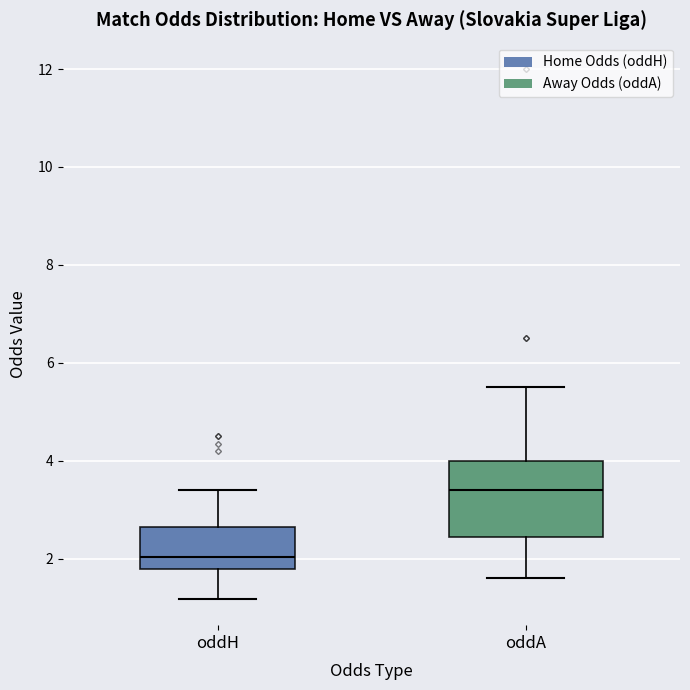

Comparing the boxes themselves (not the whiskers), which one is the tallest?

oddA